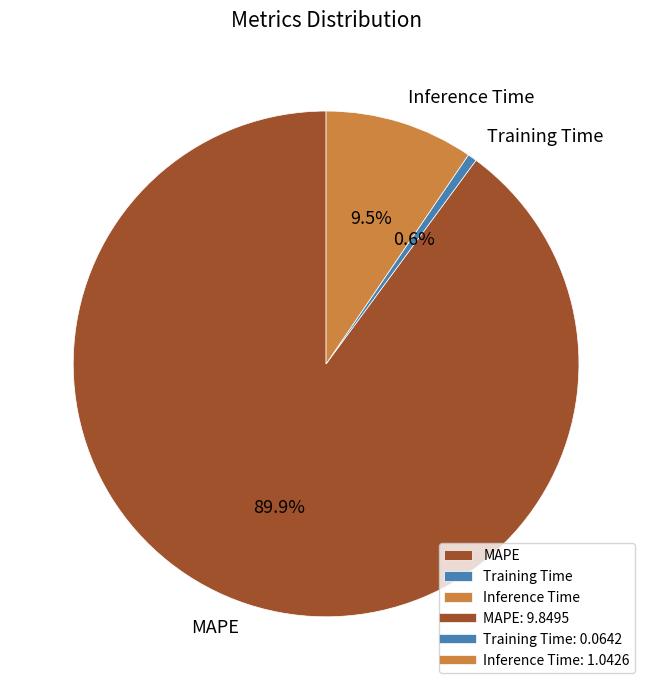

How many slices are in this pie chart?

3